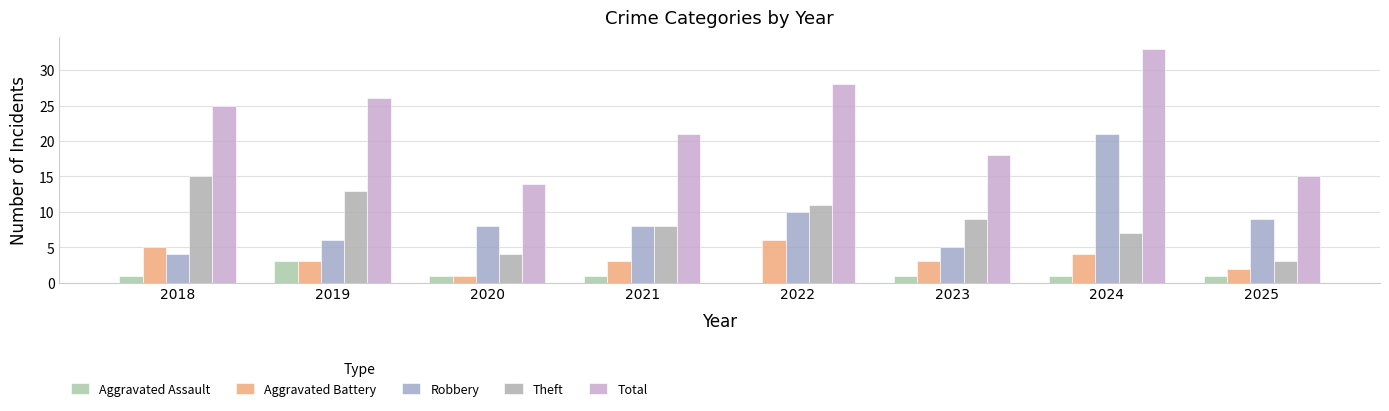

Reading left to right, what are all the values shown in this chart?

Aggravated Assault: 1	3	1	1	0	1	1	1
Aggravated Battery: 5	3	1	3	6	3	4	2
Robbery: 4	6	8	8	10	5	21	9
Theft: 15	13	4	8	11	9	7	3
Total: 25	26	14	21	28	18	33	15